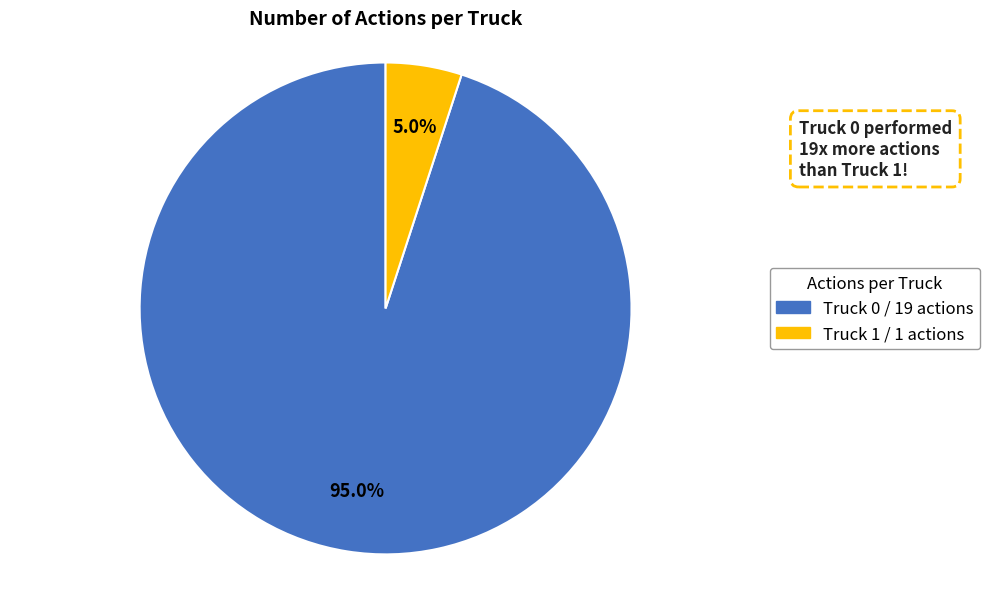

True or false: Truck 0 accounts for 99% of the total.

False